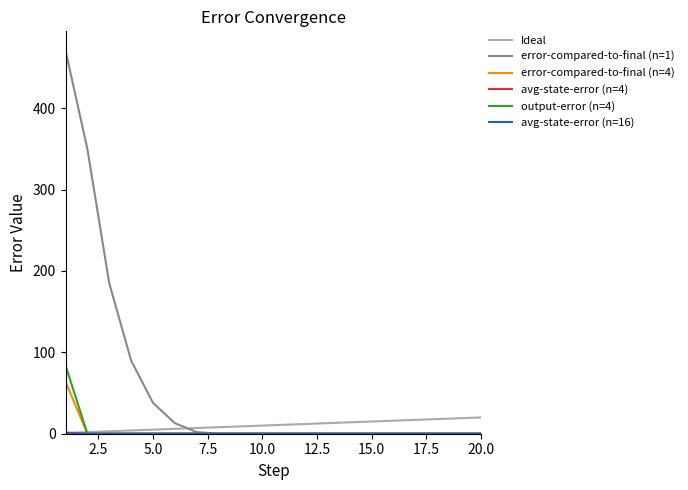

Which series has the largest total across all categories?

error-compared-to-final (n=1)